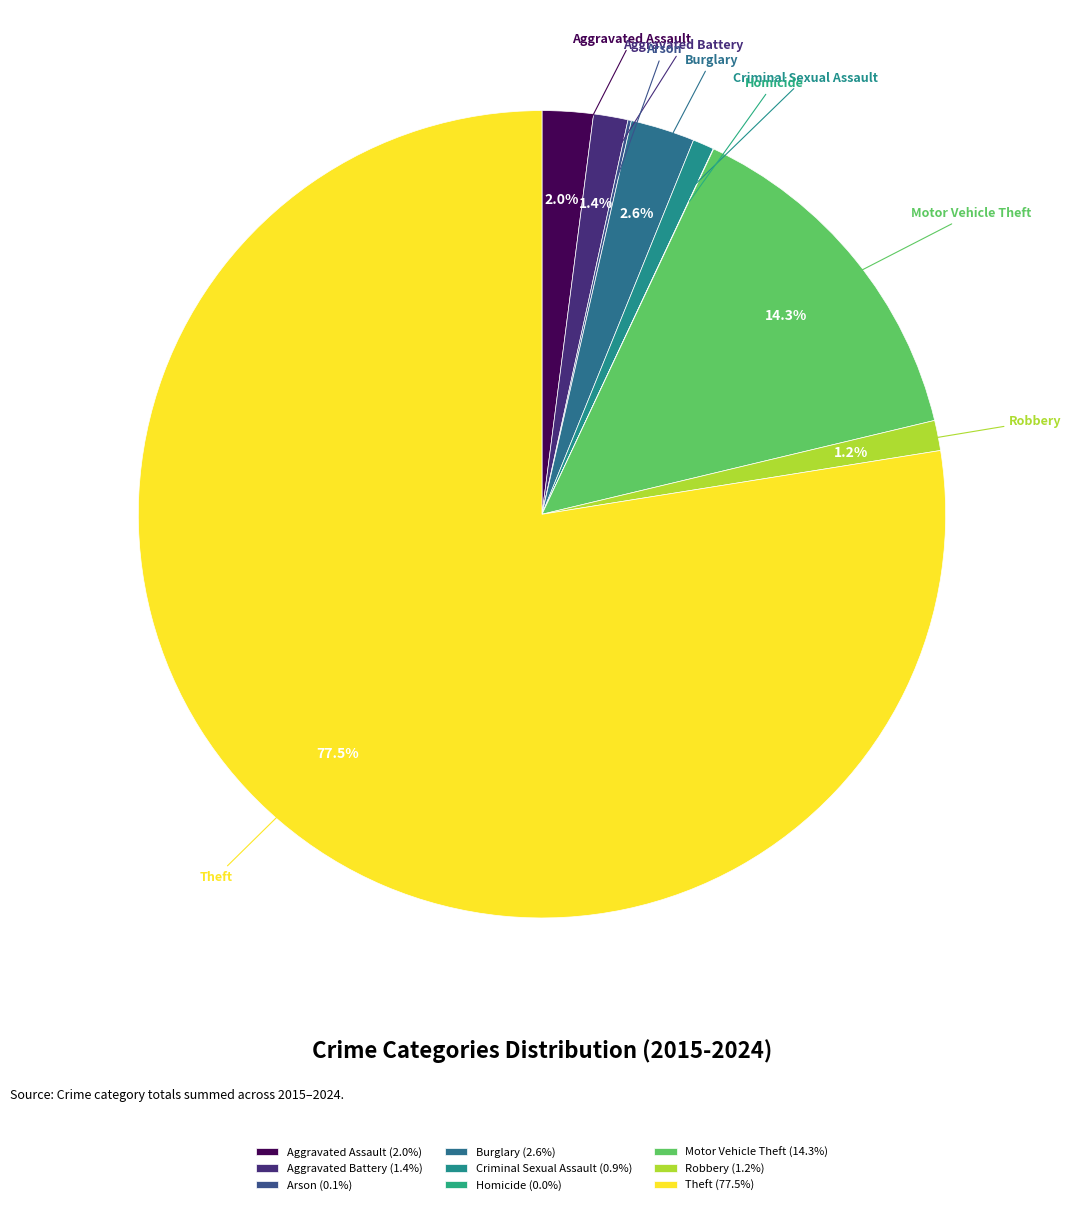

Is there any slice that represents more than half of the pie?

Yes